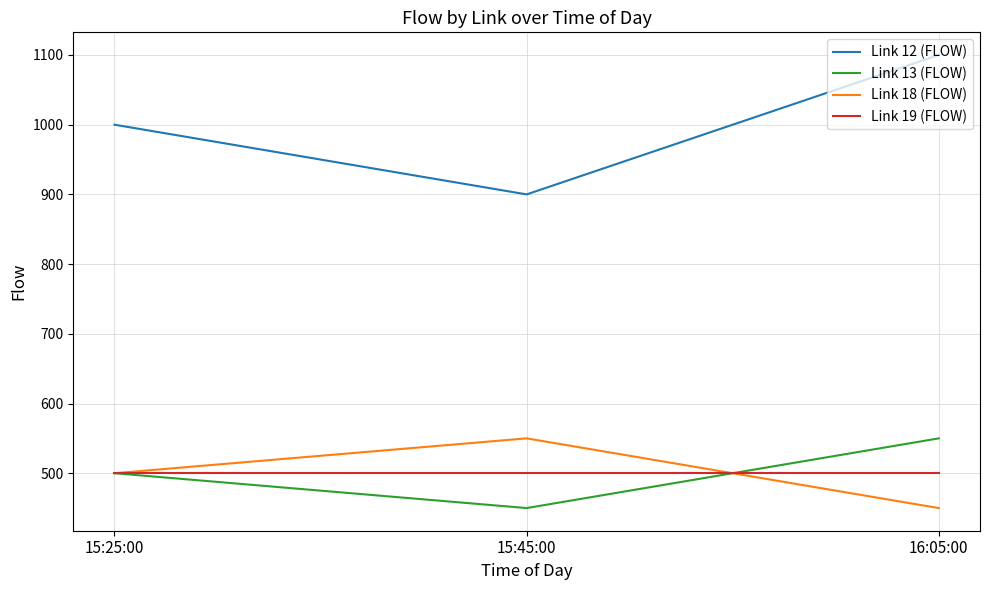

Reading left to right, transcribe all the data shown in this chart.

Link 12 (FLOW): 1000	900	1100
Link 13 (FLOW): 500	450	550
Link 18 (FLOW): 500	550	450
Link 19 (FLOW): 500	500	500